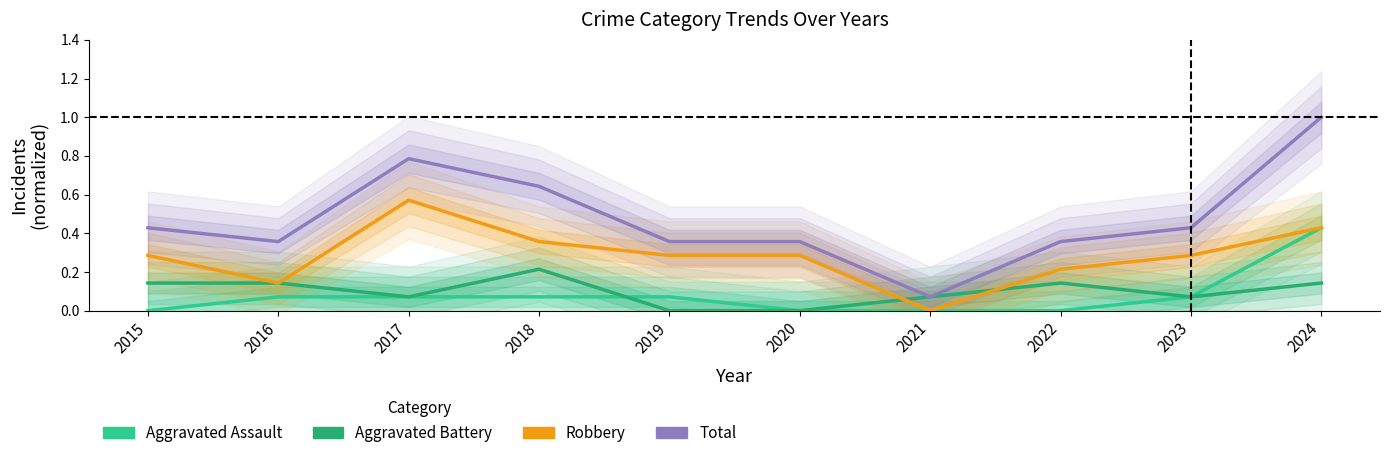

How many lines are shown in the chart?

4